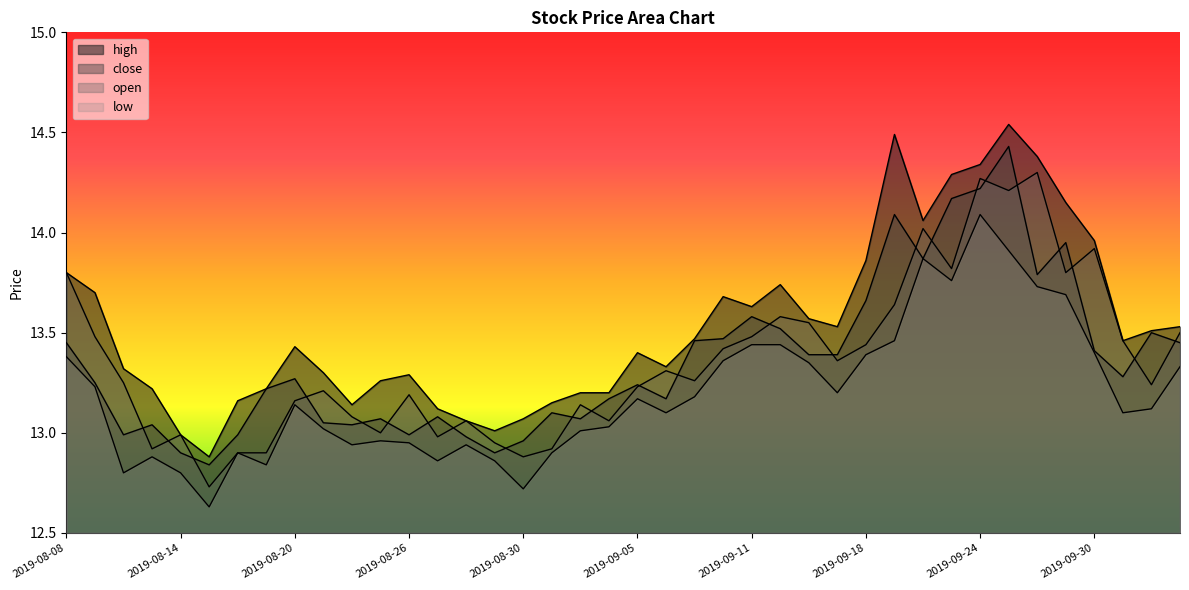

What is the label of the 14th point from the left?

2019-08-27